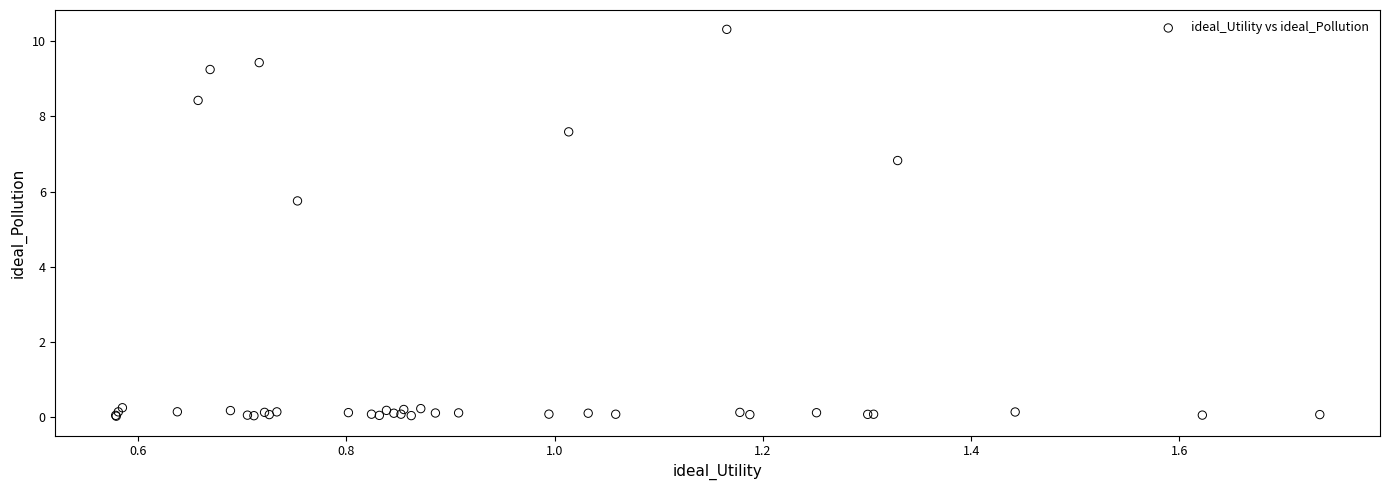

What Y value in the scatter plot is closest to 5?

5.8